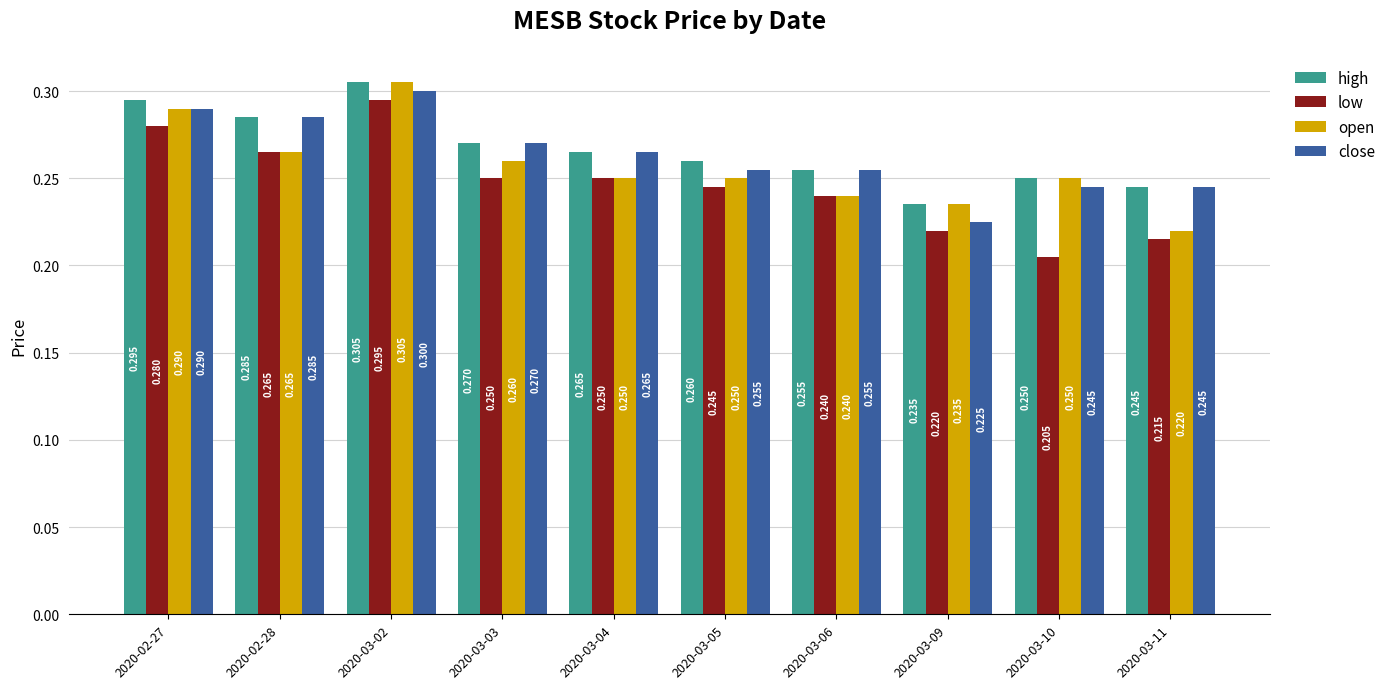

Which series has the largest total across all categories?

high